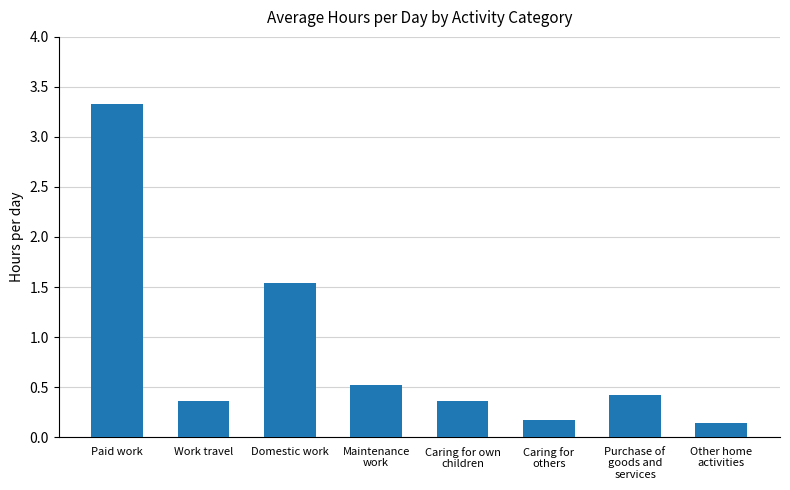

What is the difference between the maximum and minimum values?

3.2